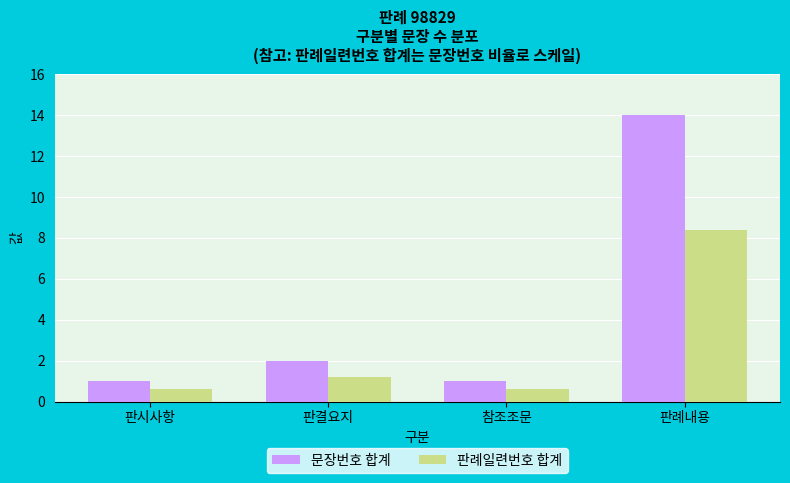

What is the label of the 1st bar from the left?

판시사항